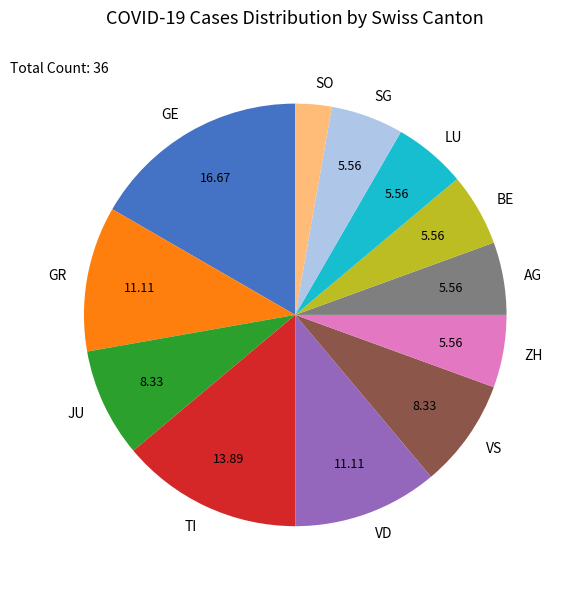

What is the ratio of the value at ZH to the value at LU?

1.0